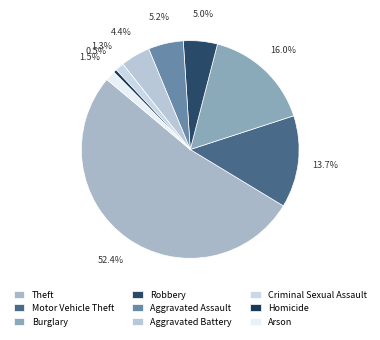

Count the number of slices in the pie.

9